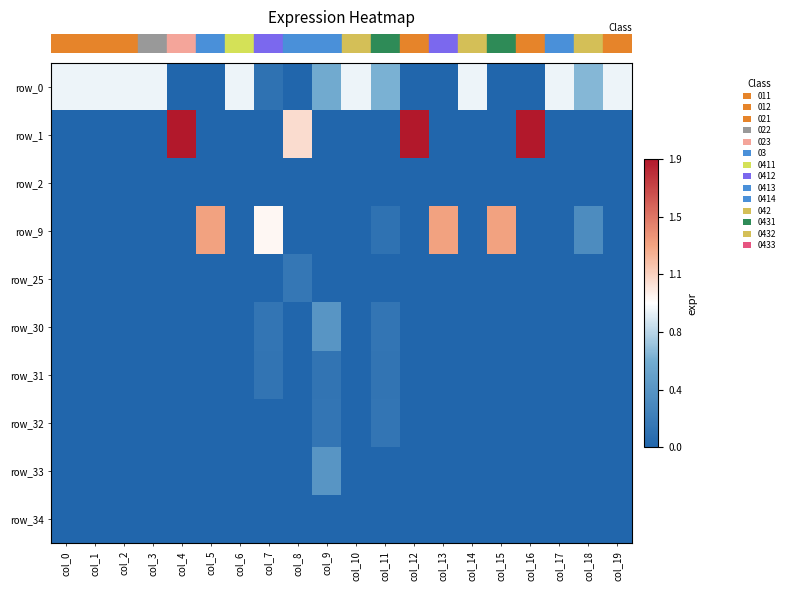

Reading left to right, extract all data points from this chart.

row_0: 0.9	0.9	0.9	0.9	0.0	0.0	0.9	0.1	0.0	0.6	0.9	0.6	0.0	0.0	0.9	0.0	0.0	0.9	0.6	0.9
row_1: 0.0	0.0	0.0	0.0	1.9	0.0	0.0	0.0	1.1	0.0	0.0	0.0	1.9	0.0	0.0	0.0	1.9	0.0	0.0	0.0
row_2: 0.0	0.0	0.0	0.0	0.0	0.0	0.0	0.0	0.0	0.0	0.0	0.0	0.0	0.0	0.0	0.0	0.0	0.0	0.0	0.0
row_3: 0.0	0.0	0.0	0.0	0.0	1.3	0.0	1.0	0.0	0.0	0.0	0.1	0.0	1.3	0.0	1.3	0.0	0.0	0.3	0.0
row_4: 0.0	0.0	0.0	0.0	0.0	0.0	0.0	0.0	0.1	0.0	0.0	0.0	0.0	0.0	0.0	0.0	0.0	0.0	0.0	0.0
row_5: 0.0	0.0	0.0	0.0	0.0	0.0	0.0	0.1	0.0	0.4	0.0	0.1	0.0	0.0	0.0	0.0	0.0	0.0	0.0	0.0
row_6: 0.0	0.0	0.0	0.0	0.0	0.0	0.0	0.1	0.0	0.1	0.0	0.1	0.0	0.0	0.0	0.0	0.0	0.0	0.0	0.0
row_7: 0.0	0.0	0.0	0.0	0.0	0.0	0.0	0.0	0.0	0.1	0.0	0.1	0.0	0.0	0.0	0.0	0.0	0.0	0.0	0.0
row_8: 0.0	0.0	0.0	0.0	0.0	0.0	0.0	0.0	0.0	0.4	0.0	0.0	0.0	0.0	0.0	0.0	0.0	0.0	0.0	0.0
row_9: 0.0	0.0	0.0	0.0	0.0	0.0	0.0	0.0	0.0	0.0	0.0	0.0	0.0	0.0	0.0	0.0	0.0	0.0	0.0	0.0